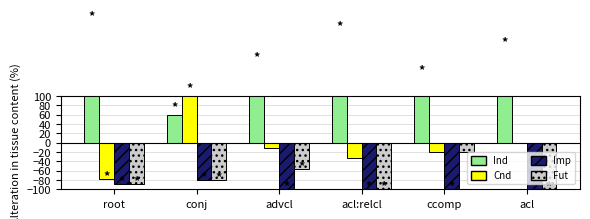

At which category does the chart reach its minimum across all series?

advcl